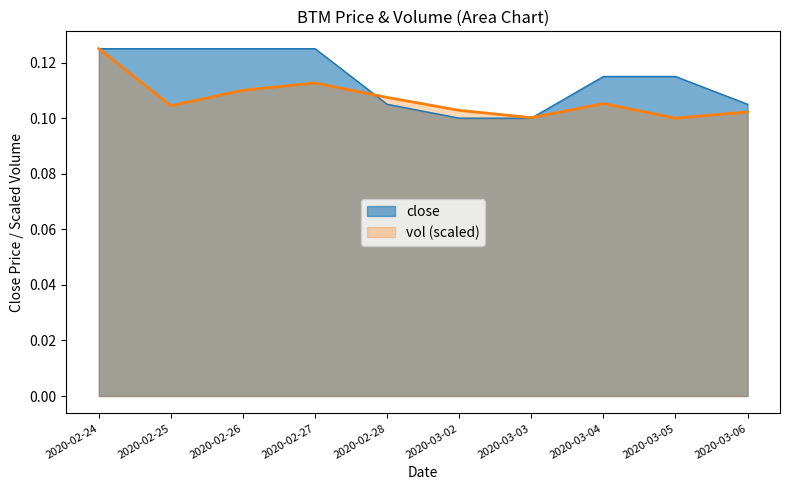

The close series shows 0.1 at 2020-02-24. True or false?

True